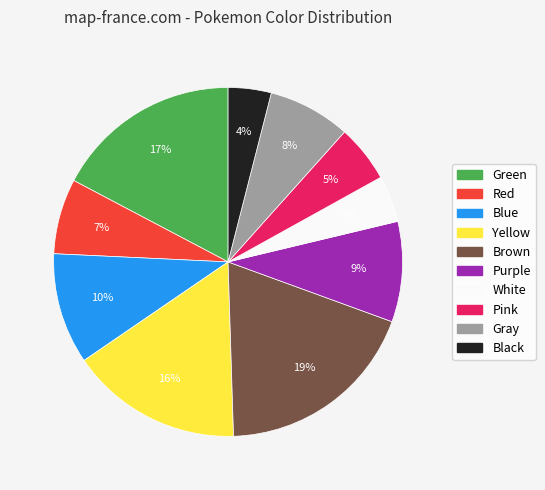

What is the largest slice in the pie chart?

Brown